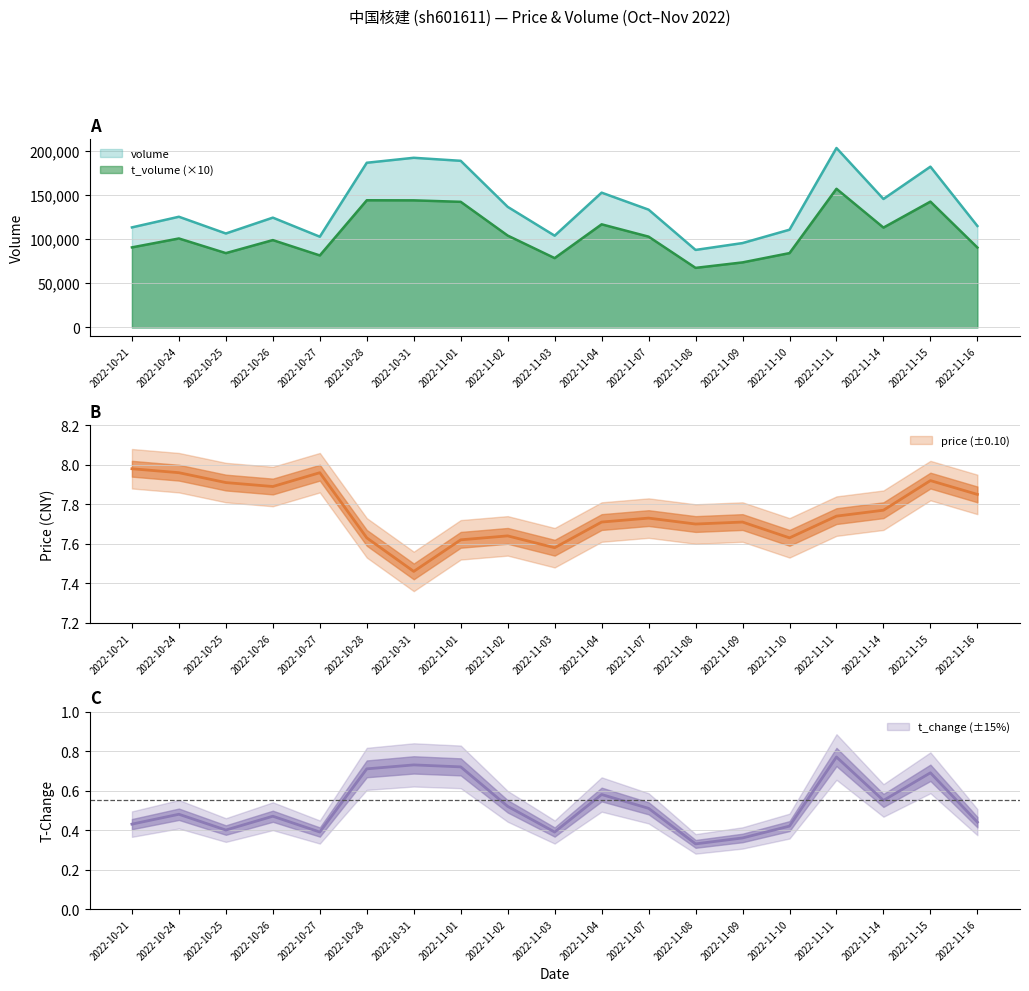

Reading left to right, what are all the values shown in this chart?

volume: 113252.0	125293.0	106353.0	124289.0	102721.0	186388.0	192003.0	188581.0	136490.0	103875.0	152560.0	133320.0	87756.0	95512.0	110635.0	203073.0	145397.0	181951.0	114847.0
t_volume: 90640.0	100720.0	84150.0	98880.0	81530.0	143940.0	143850.0	142190.0	104000.0	78510.0	116730.0	102780.0	67450.0	73650.0	84160.0	156940.0	113030.0	142410.0	90470.0
price: 8.0	8.0	7.9	7.9	8.0	7.6	7.5	7.6	7.6	7.6	7.7	7.7	7.7	7.7	7.6	7.7	7.8	7.9	7.8
t_change: 0.4	0.5	0.4	0.5	0.4	0.7	0.7	0.7	0.5	0.4	0.6	0.5	0.3	0.4	0.4	0.8	0.6	0.7	0.4